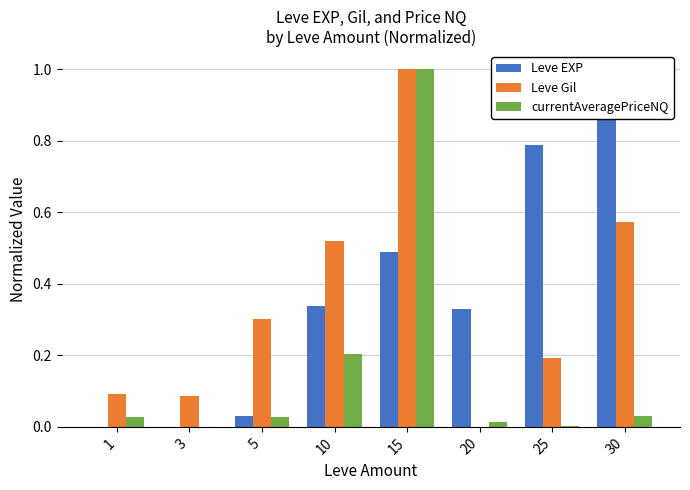

Reading left to right, list all the values displayed in this chart.

Leve EXP: 0.0	0.0	0.0	0.3	0.5	0.3	0.8	1.0
Leve Gil: 0.1	0.1	0.3	0.5	1.0	0.0	0.2	0.6
currentAveragePriceNQ: 0.0	0.0	0.0	0.2	1.0	0.0	0.0	0.0